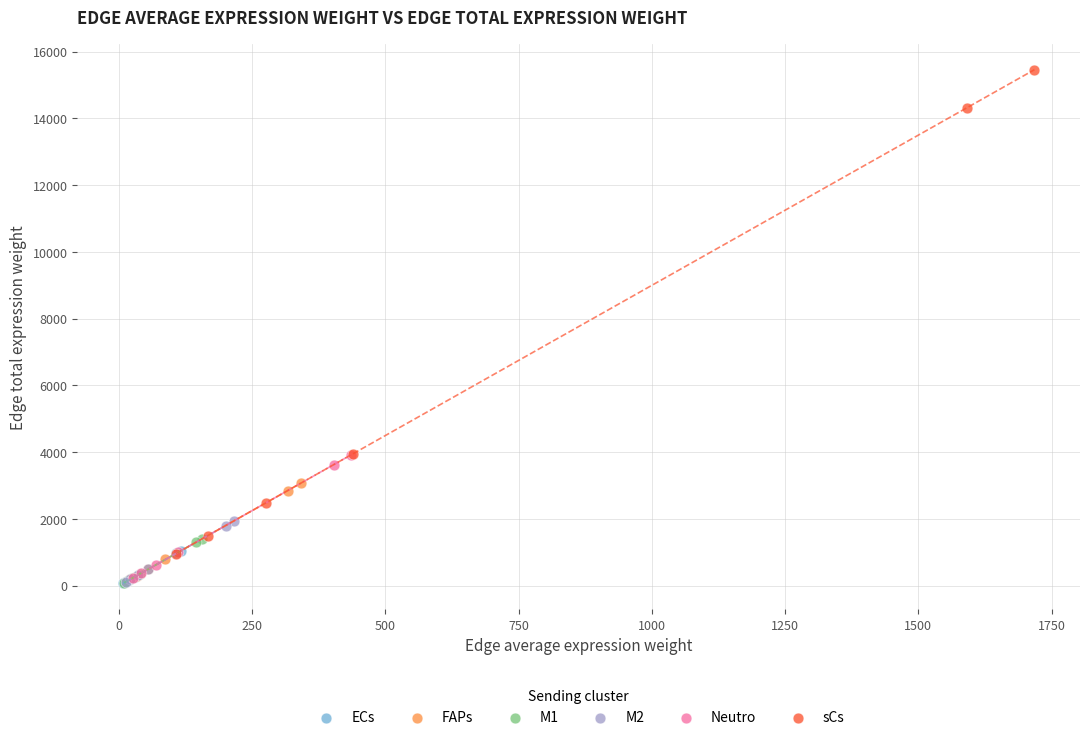

Which series contains the highest Y value?

sCs